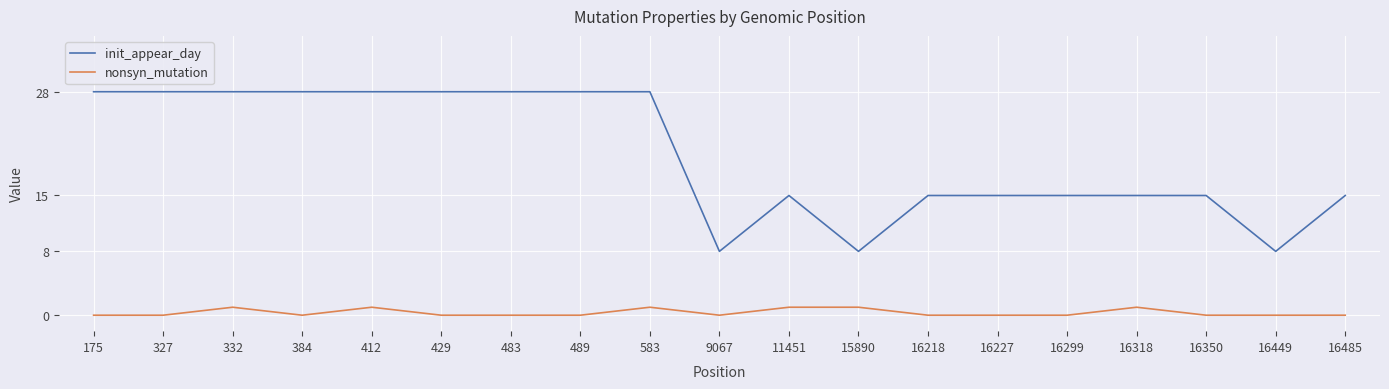

How many lines are shown in the chart?

2